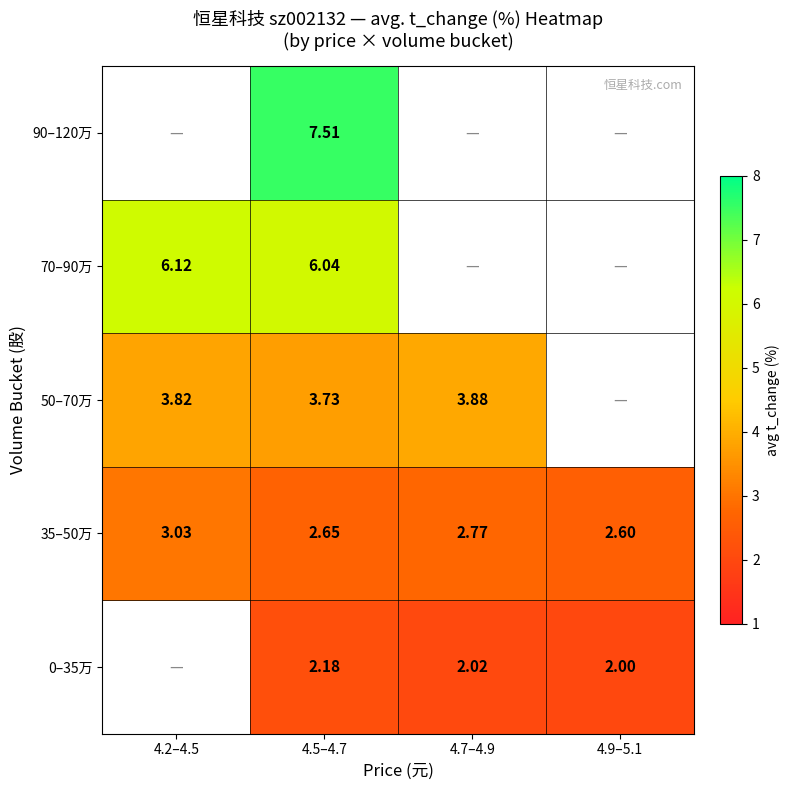

At which category is the sum across all series the highest?

4.5–4.7